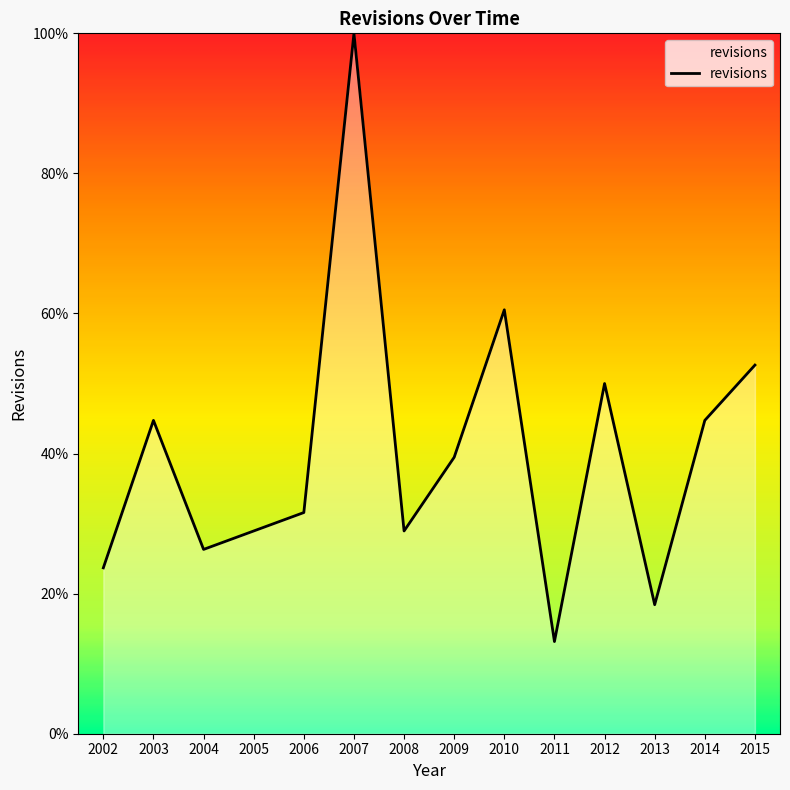

How many interior local valleys (lower than both neighbors) does the data have?

4